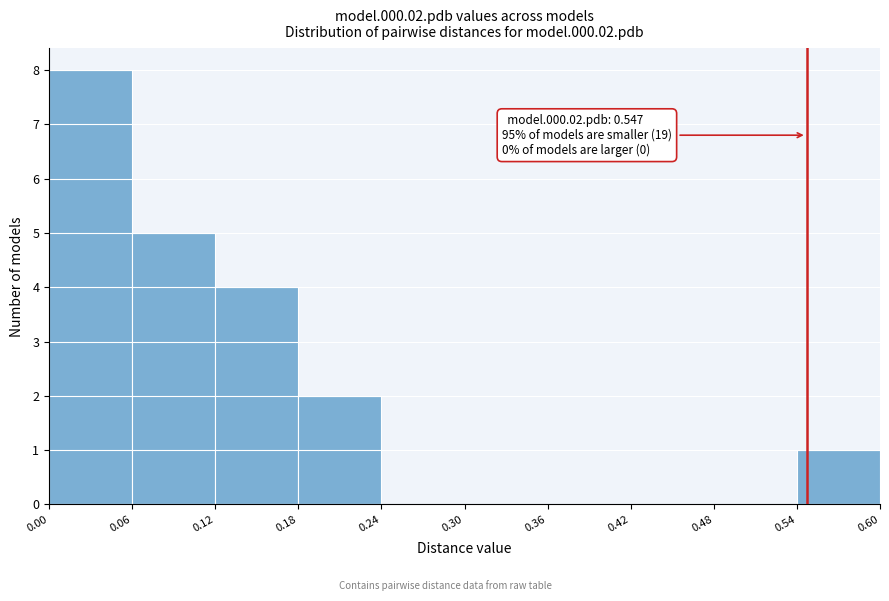

Which range on the x-axis has the tallest bar?

0.00 to 0.06